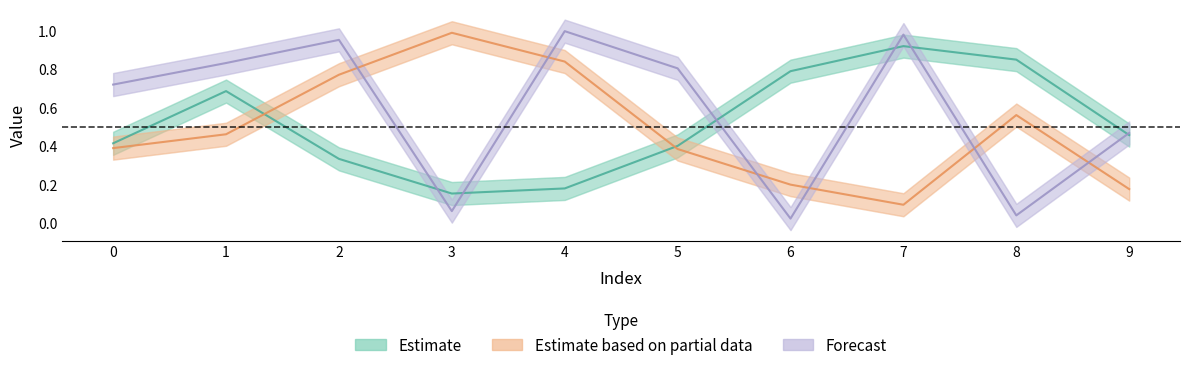

What value does the Forecast series have at 5?

0.8